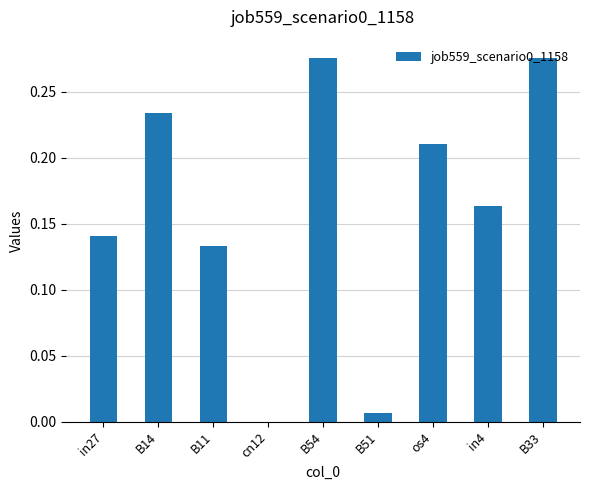

Which has a higher value, os4 or in4?

os4